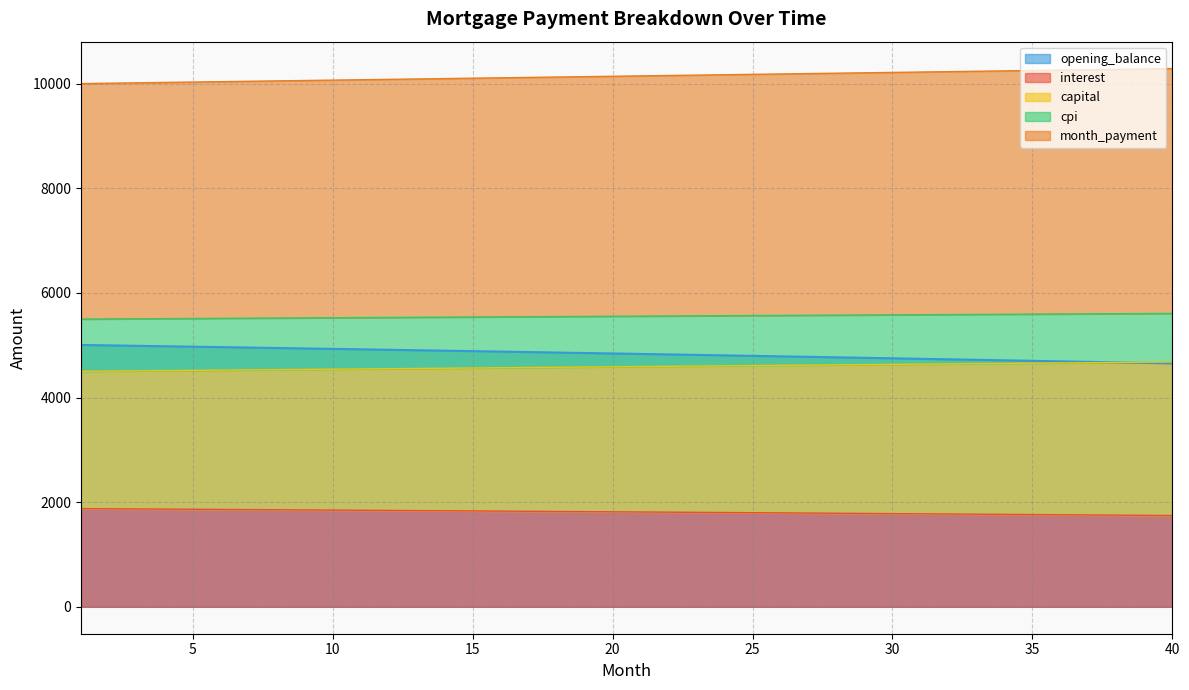

True or false: opening_balance and interest cross at least once.

False